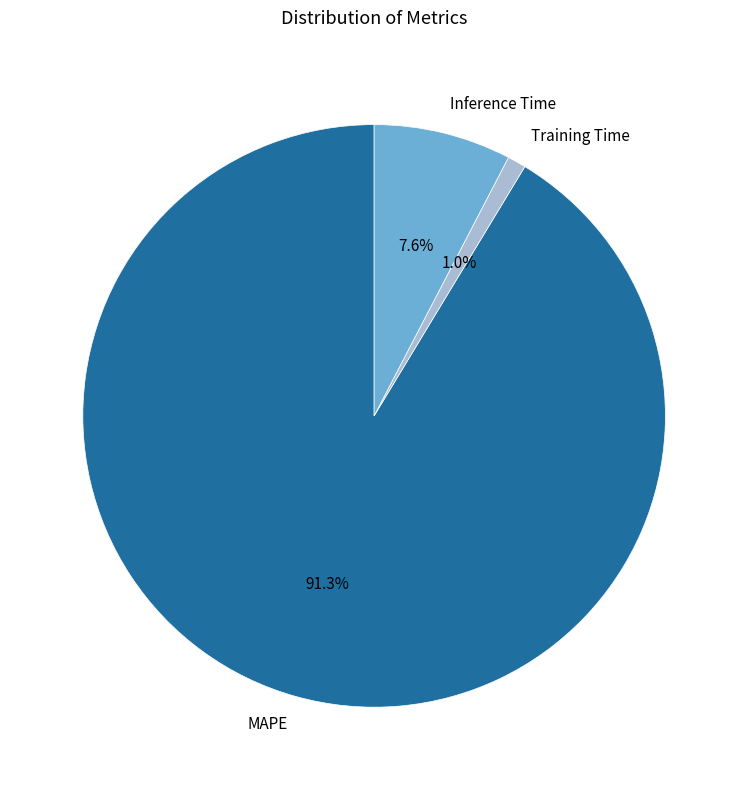

Do Inference Time and Training Time together represent more than half of the pie?

No